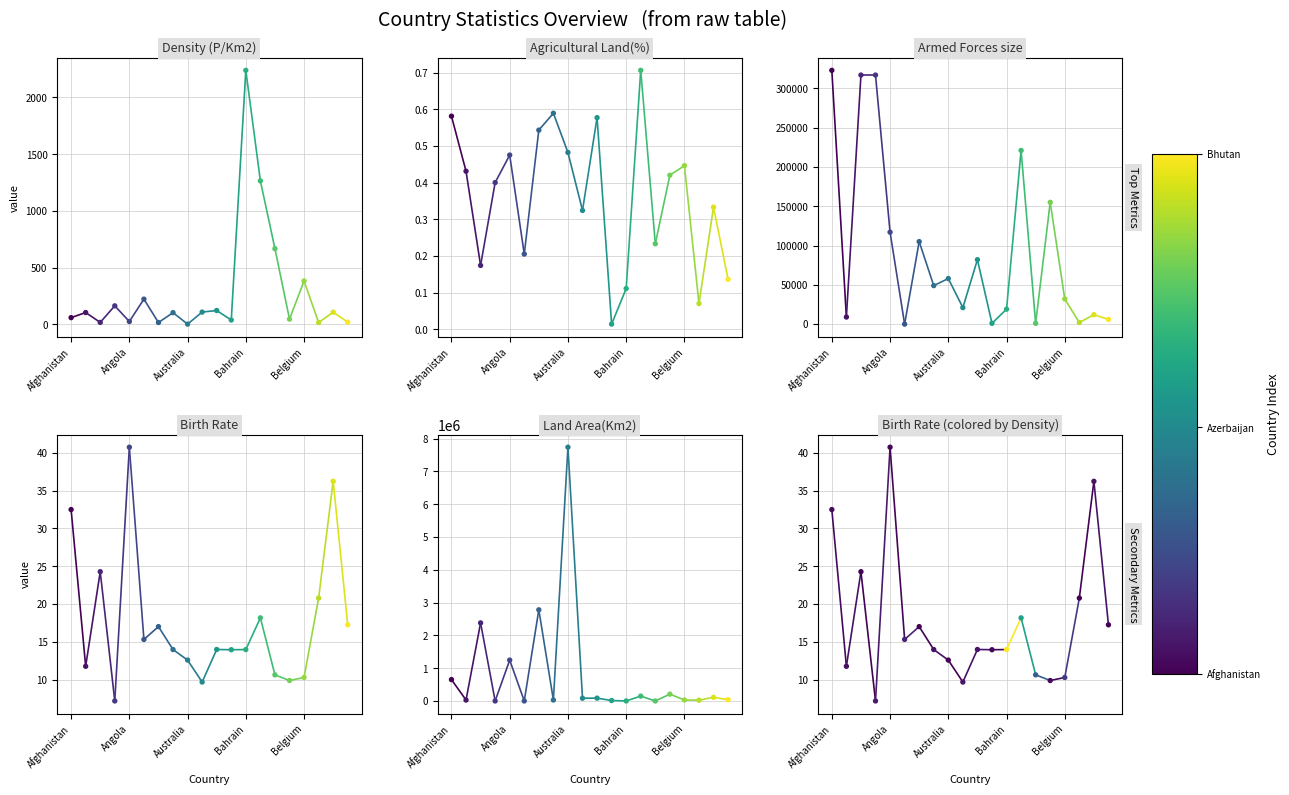

Which series reaches the minimum Y coordinate?

Agricultural Land(%)